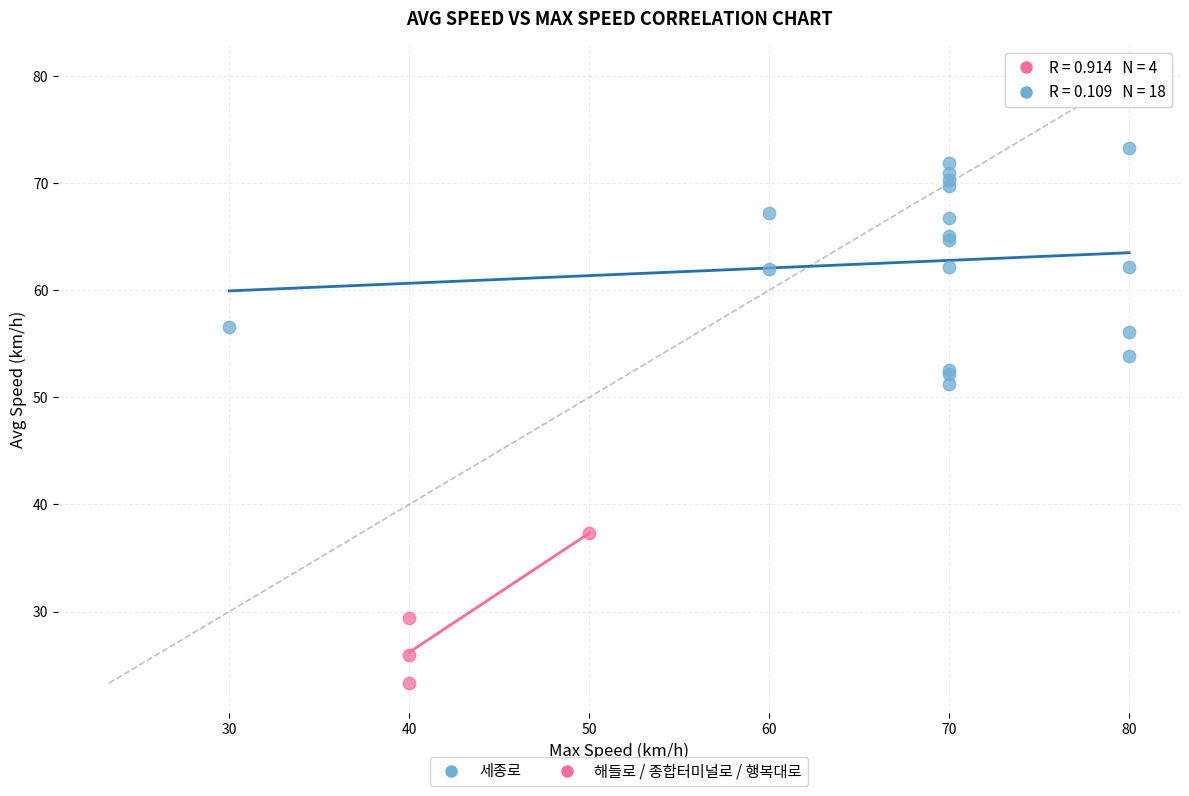

Which series reaches the maximum Y coordinate?

세종로